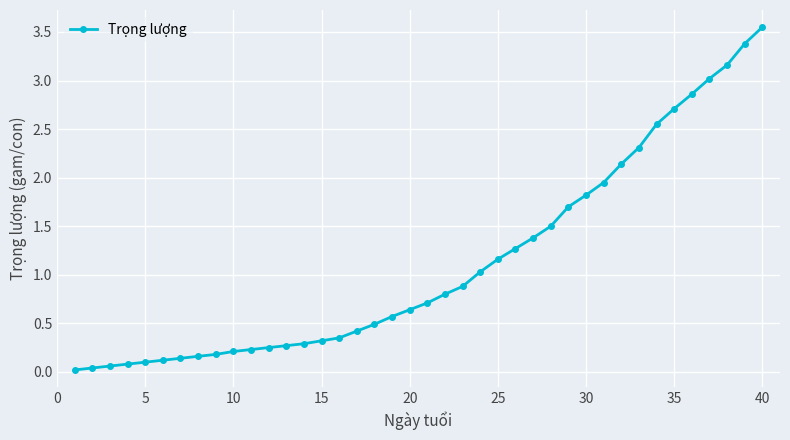

Count the number of categories in the chart.

40